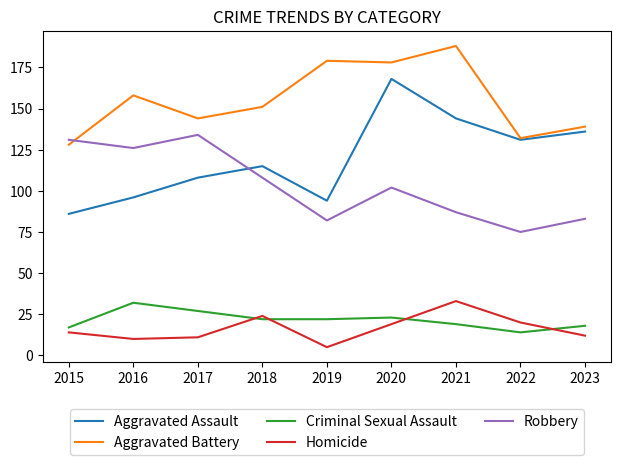

True or false: Criminal Sexual Assault and Aggravated Battery cross at least once.

False